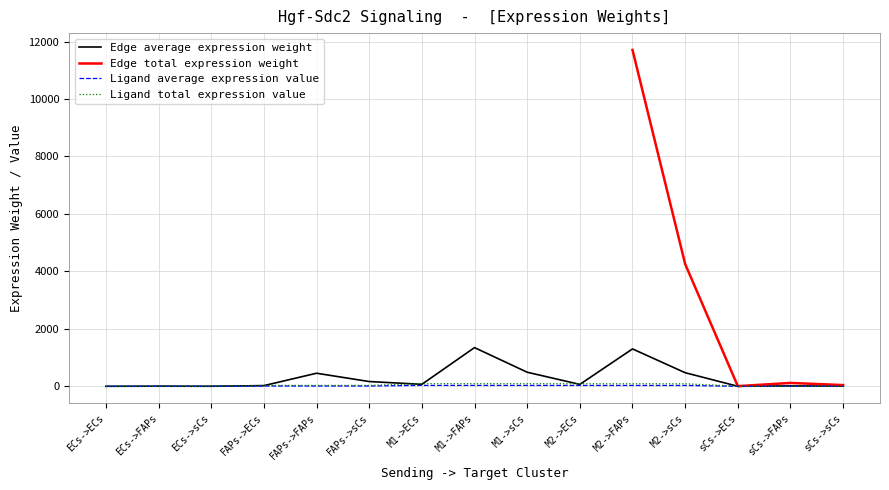

The value of Ligand average expression value at FAPs->sCs is 10.3. True or false?

True